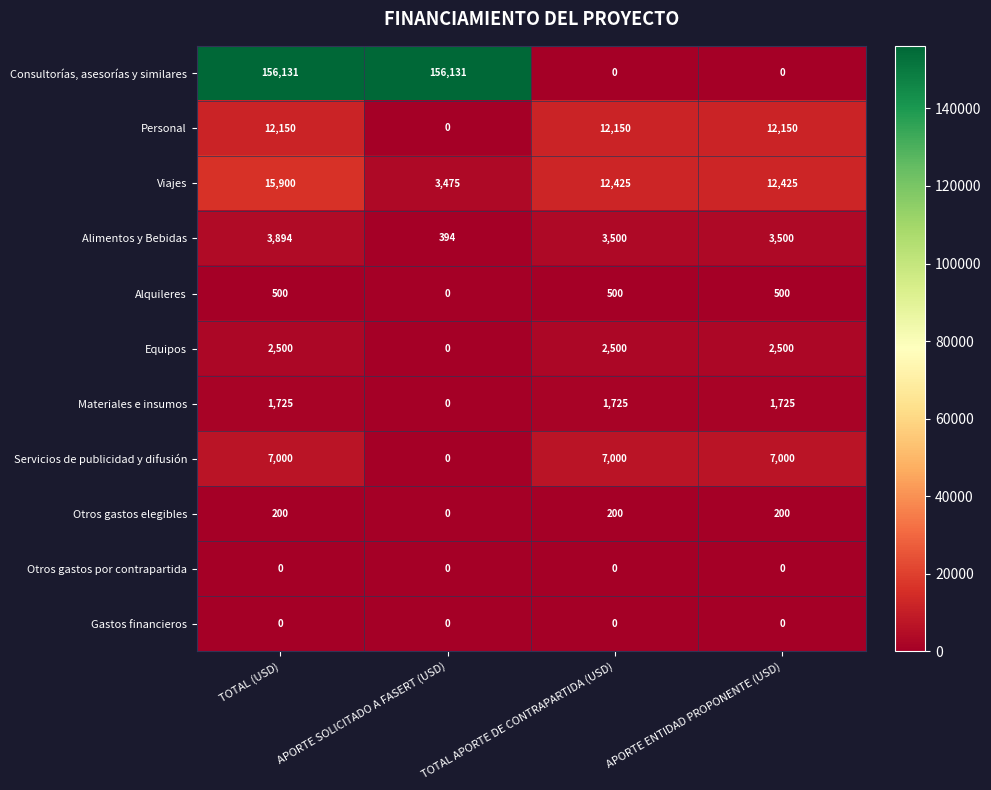

What is the average value of the Materiales e insumos series?

1294